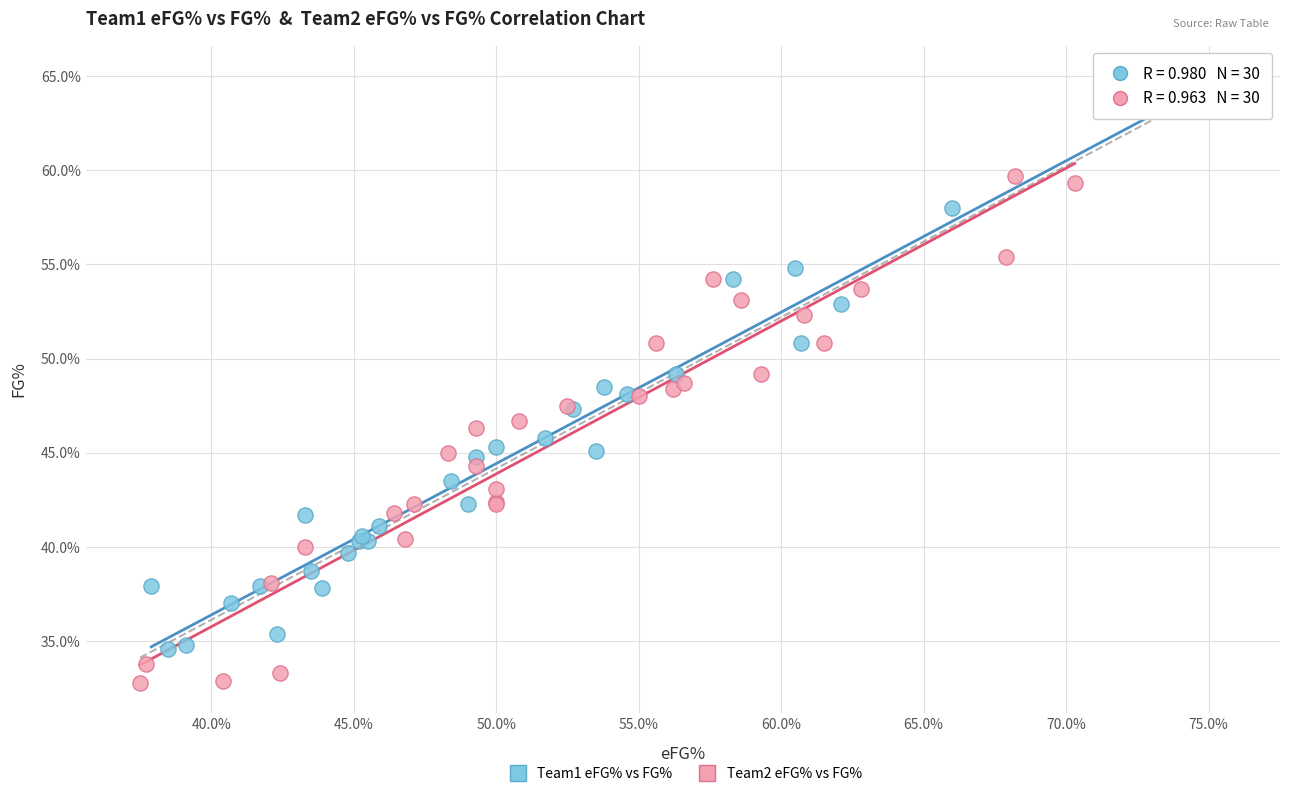

Which series contains the highest Y value?

Team1 eFG% vs FG%